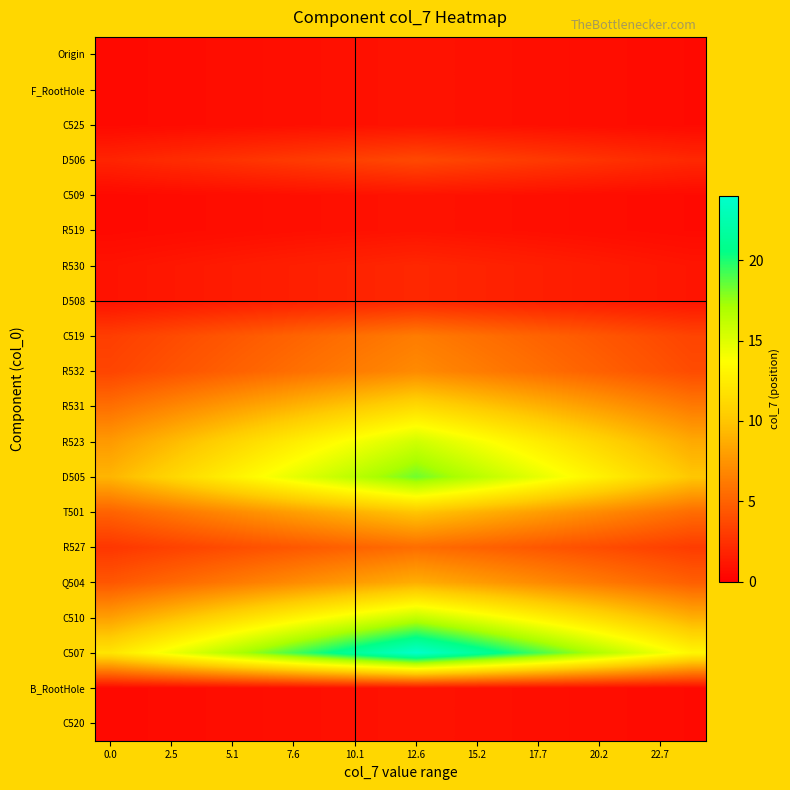

Reading left to right, list all the values displayed in this chart.

Origin: 0.5	0.6	0.6	0.7	0.7	0.8	0.8	0.8	0.9	0.9	1.0	0.9	0.9	0.8	0.8	0.8	0.7	0.7	0.6	0.6
F_RootHole: 0.5	0.6	0.6	0.7	0.7	0.8	0.8	0.8	0.9	0.9	1.0	0.9	0.9	0.8	0.8	0.8	0.7	0.7	0.6	0.6
C525: 0.5	0.6	0.6	0.7	0.7	0.8	0.8	0.8	0.9	0.9	1.0	0.9	0.9	0.8	0.8	0.8	0.7	0.7	0.6	0.6
D506: 1.9	2.0	2.2	2.4	2.6	2.8	3.0	3.1	3.3	3.5	3.7	3.5	3.3	3.1	3.0	2.8	2.6	2.4	2.2	2.0
C509: 0.5	0.6	0.6	0.7	0.7	0.8	0.8	0.8	0.9	0.9	1.0	0.9	0.9	0.8	0.8	0.8	0.7	0.7	0.6	0.6
R519: 0.5	0.6	0.6	0.7	0.7	0.8	0.8	0.8	0.9	0.9	1.0	0.9	0.9	0.8	0.8	0.8	0.7	0.7	0.6	0.6
R530: 1.0	1.1	1.2	1.3	1.4	1.5	1.6	1.7	1.8	1.9	2.0	1.9	1.8	1.7	1.6	1.5	1.4	1.3	1.2	1.1
D508: 1.0	1.1	1.2	1.3	1.4	1.5	1.6	1.7	1.8	1.9	2.0	1.9	1.8	1.7	1.6	1.5	1.4	1.3	1.2	1.1
C519: 3.2	3.5	3.8	4.1	4.4	4.7	5.0	5.4	5.7	6.0	6.3	6.0	5.7	5.4	5.0	4.7	4.4	4.1	3.8	3.5
R532: 3.5	3.9	4.2	4.6	4.9	5.3	5.6	6.0	6.3	6.7	7.0	6.7	6.3	6.0	5.6	5.3	4.9	4.6	4.2	3.9
R531: 5.7	6.2	6.8	7.4	7.9	8.5	9.0	9.6	10.2	10.7	11.3	10.7	10.2	9.6	9.0	8.5	7.9	7.4	6.8	6.2
R523: 7.8	8.6	9.4	10.1	10.9	11.7	12.5	13.3	14.0	14.8	15.6	14.8	14.0	13.3	12.5	11.7	10.9	10.1	9.4	8.6
D505: 9.2	10.1	11.0	11.9	12.8	13.7	14.6	15.6	16.5	17.4	18.3	17.4	16.5	15.6	14.6	13.7	12.8	11.9	11.0	10.1
T501: 5.0	5.5	6.0	6.5	7.0	7.5	8.0	8.5	9.0	9.5	10.0	9.5	9.0	8.5	8.0	7.5	7.0	6.5	6.0	5.5
R527: 2.8	3.1	3.3	3.6	3.9	4.2	4.4	4.7	5.0	5.3	5.5	5.3	5.0	4.7	4.4	4.2	3.9	3.6	3.3	3.1
Q504: 4.4	4.8	5.3	5.7	6.2	6.6	7.0	7.5	7.9	8.4	8.8	8.4	7.9	7.5	7.0	6.6	6.2	5.7	5.3	4.8
C510: 8.1	8.9	9.7	10.5	11.3	12.1	12.9	13.7	14.5	15.3	16.1	15.3	14.5	13.7	12.9	12.1	11.3	10.5	9.7	8.9
C507: 12.0	13.2	14.4	15.6	16.8	18.0	19.2	20.4	21.6	22.8	23.9	22.8	21.6	20.4	19.2	18.0	16.8	15.6	14.4	13.2
B_RootHole: 0.5	0.6	0.6	0.7	0.7	0.8	0.8	0.8	0.9	0.9	1.0	0.9	0.9	0.8	0.8	0.8	0.7	0.7	0.6	0.6
C520: 0.5	0.6	0.6	0.7	0.7	0.8	0.8	0.8	0.9	0.9	1.0	0.9	0.9	0.8	0.8	0.8	0.7	0.7	0.6	0.6